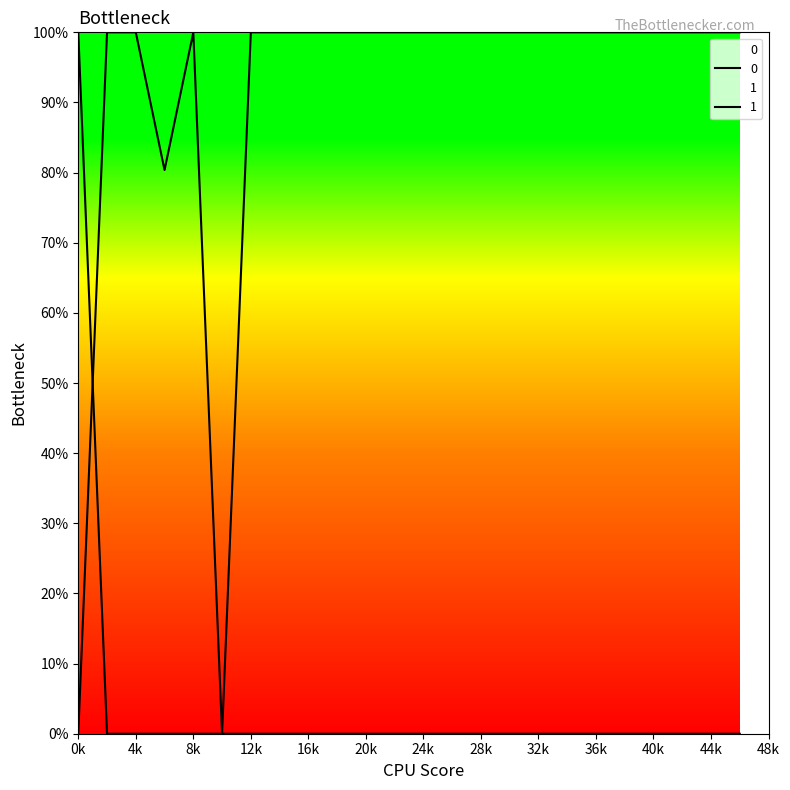

List the series in order of their overall mean, lowest first.

1, 0